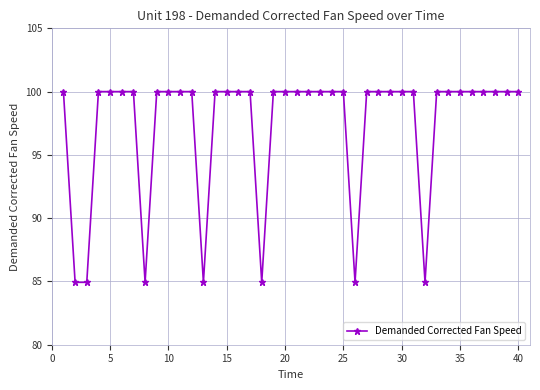

What is the minimum value shown in the chart?

84.9